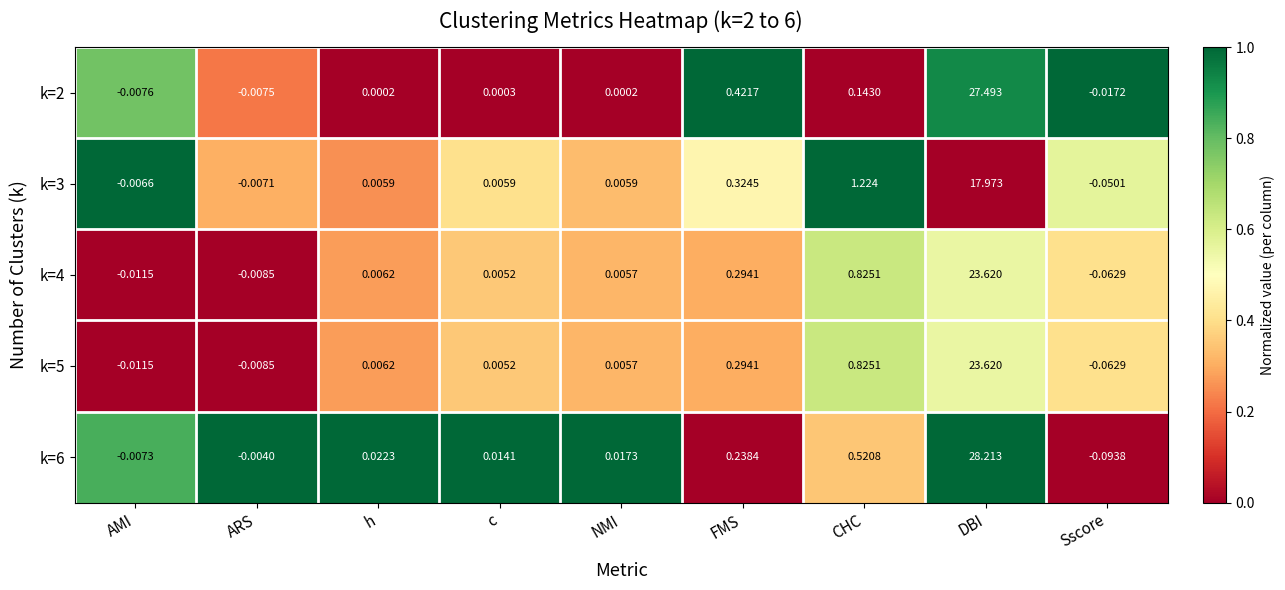

What is the spread (max minus min) of values at DBI?

10.2